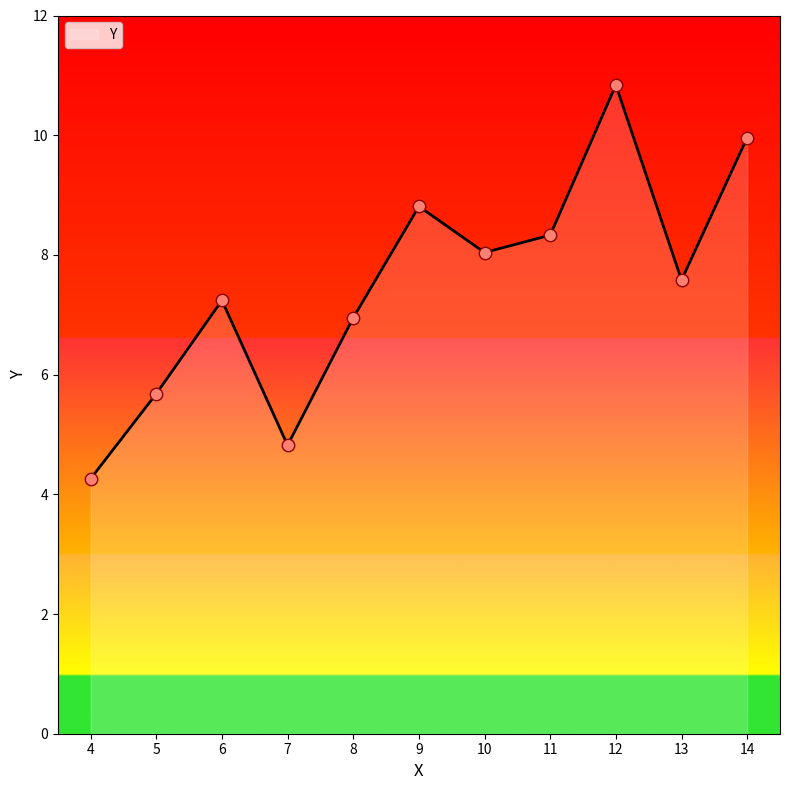

Which has a higher value, 11 or 9?

9